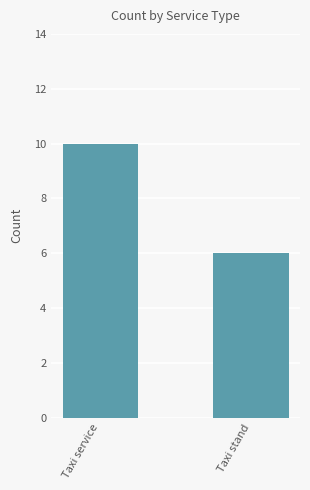

Count the number of data series in this chart.

1